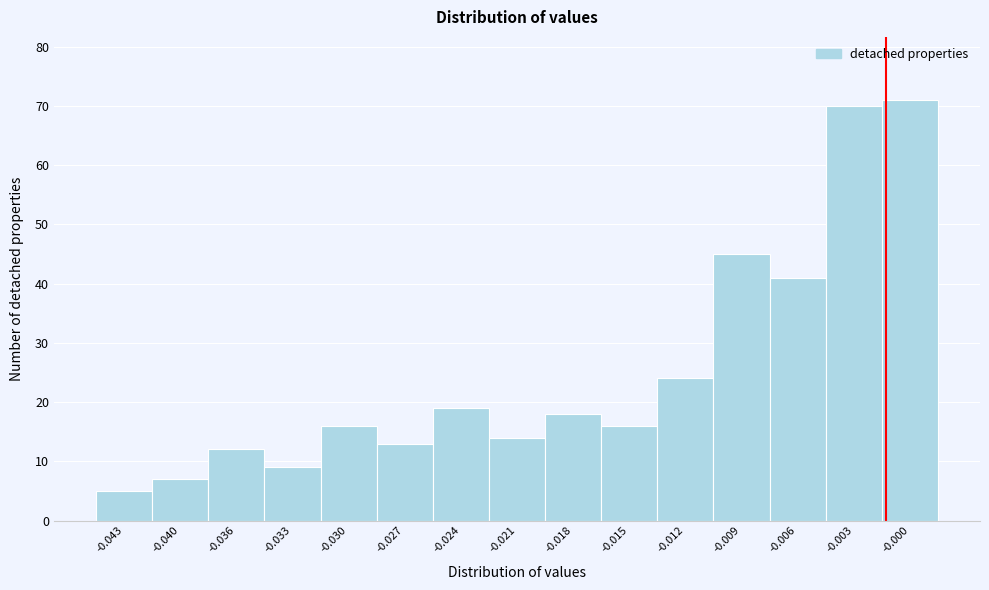

Reading left to right, list all the values displayed in this chart.

5	7	12	9	16	13	19	14	18	16	24	45	41	70	71